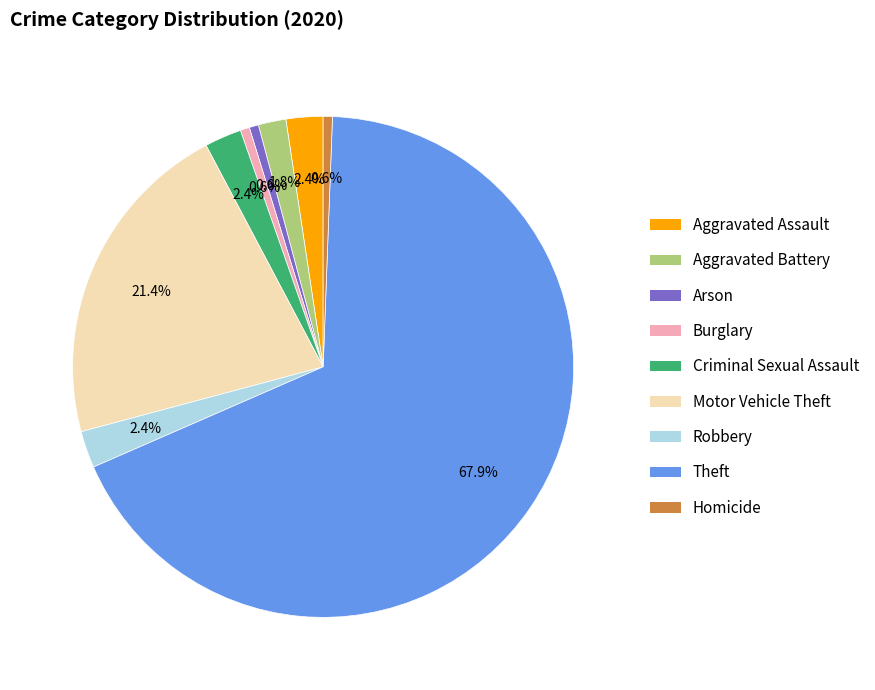

What is the total percentage of Aggravated Assault and Motor Vehicle Theft?

23.8%